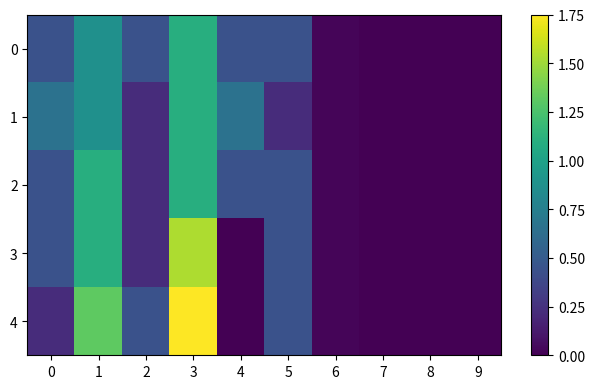

What is the total value across all series at 3?

6.6